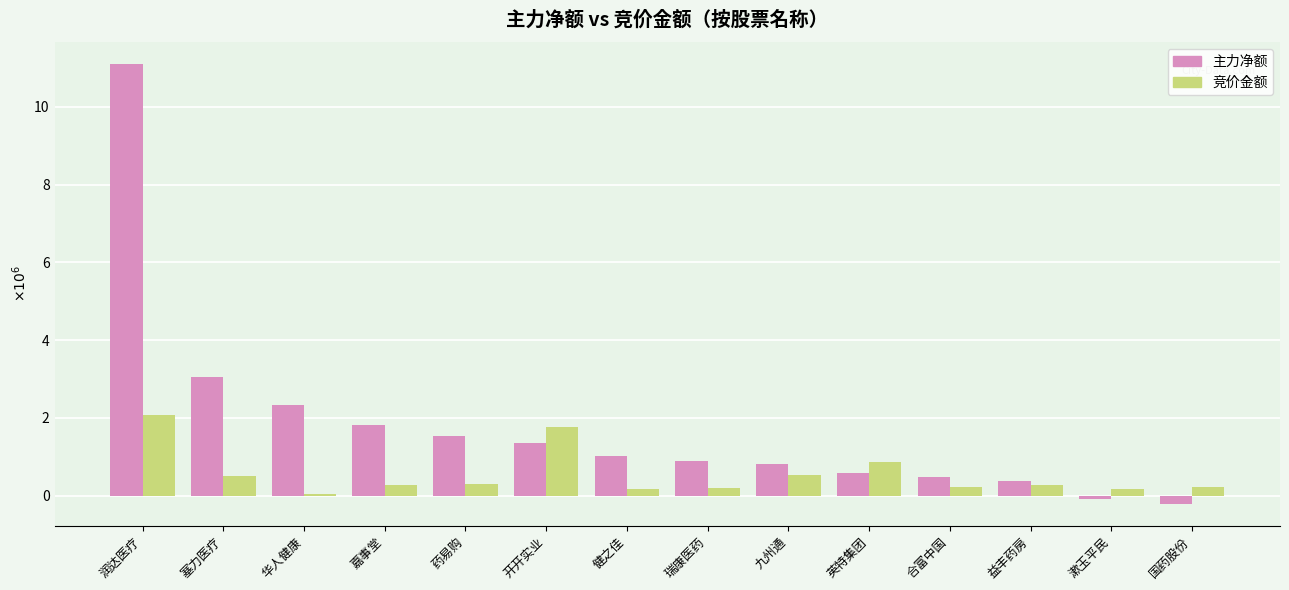

Which category has the lowest value in the 主力净额 series?

国药股份